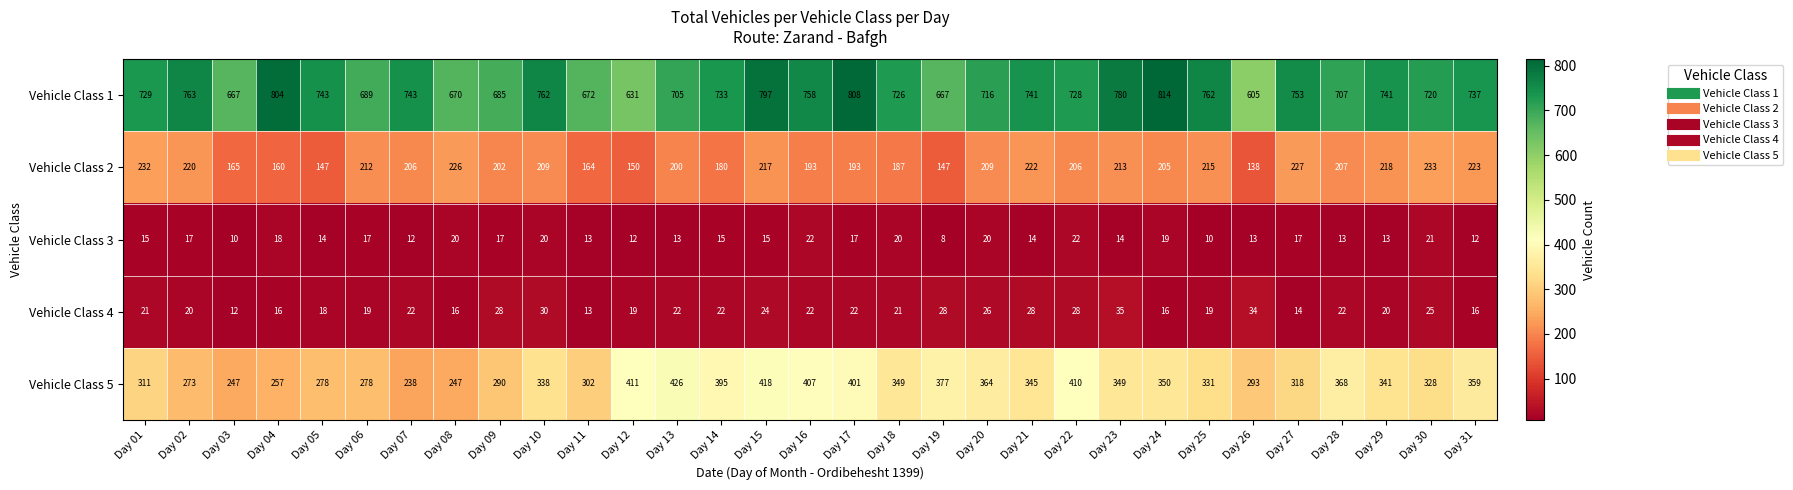

The Vehicle Class 2 series shows 187 at Day 18. True or false?

True